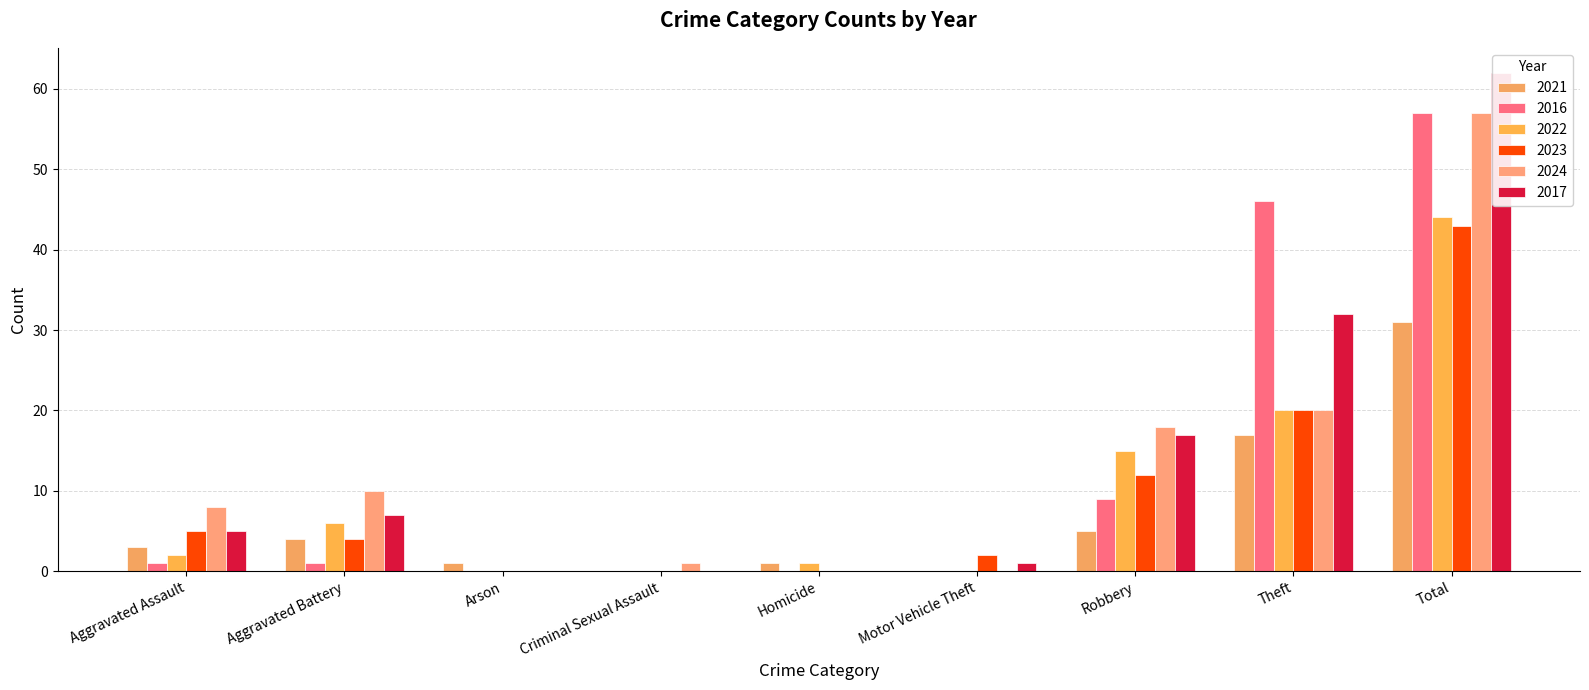

Reading right to left, extract all data points from this chart.

2021: Total=31	Theft=17	Robbery=5	Motor Vehicle Theft=0	Homicide=1	Criminal Sexual Assault=0	Arson=1	Aggravated Battery=4	Aggravated Assault=3
2016: Total=57	Theft=46	Robbery=9	Motor Vehicle Theft=0	Homicide=0	Criminal Sexual Assault=0	Arson=0	Aggravated Battery=1	Aggravated Assault=1
2022: Total=44	Theft=20	Robbery=15	Motor Vehicle Theft=0	Homicide=1	Criminal Sexual Assault=0	Arson=0	Aggravated Battery=6	Aggravated Assault=2
2023: Total=43	Theft=20	Robbery=12	Motor Vehicle Theft=2	Homicide=0	Criminal Sexual Assault=0	Arson=0	Aggravated Battery=4	Aggravated Assault=5
2024: Total=57	Theft=20	Robbery=18	Motor Vehicle Theft=0	Homicide=0	Criminal Sexual Assault=1	Arson=0	Aggravated Battery=10	Aggravated Assault=8
2017: Total=62	Theft=32	Robbery=17	Motor Vehicle Theft=1	Homicide=0	Criminal Sexual Assault=0	Arson=0	Aggravated Battery=7	Aggravated Assault=5